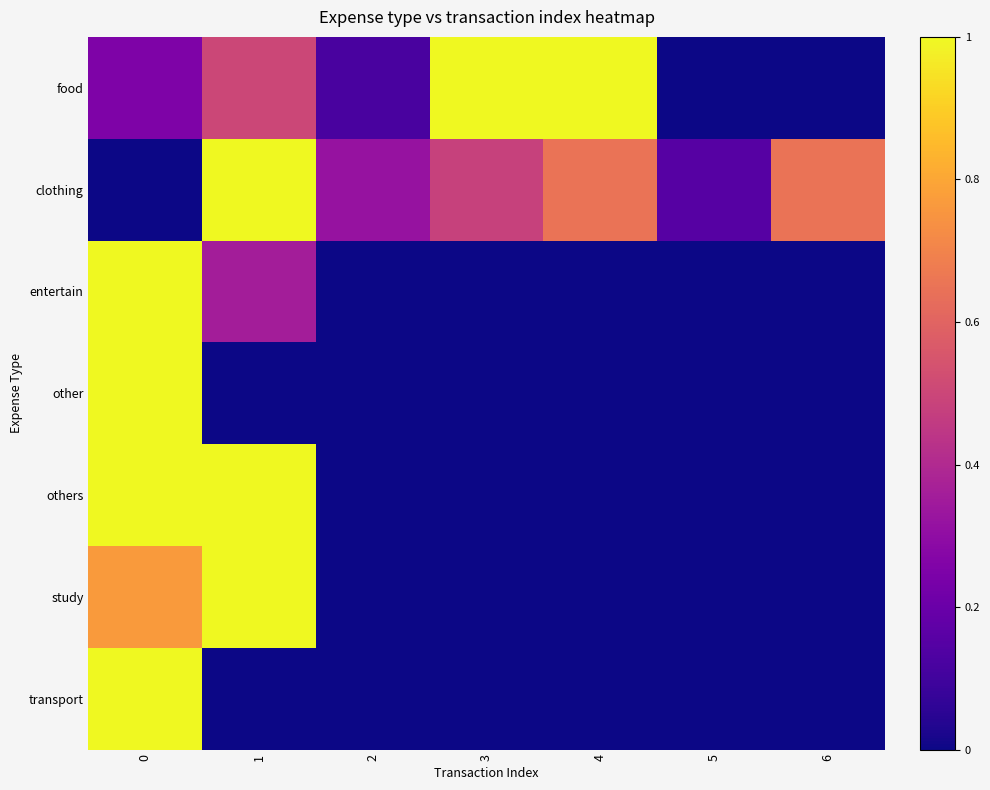

Which has a higher value, 0 or 4?

4